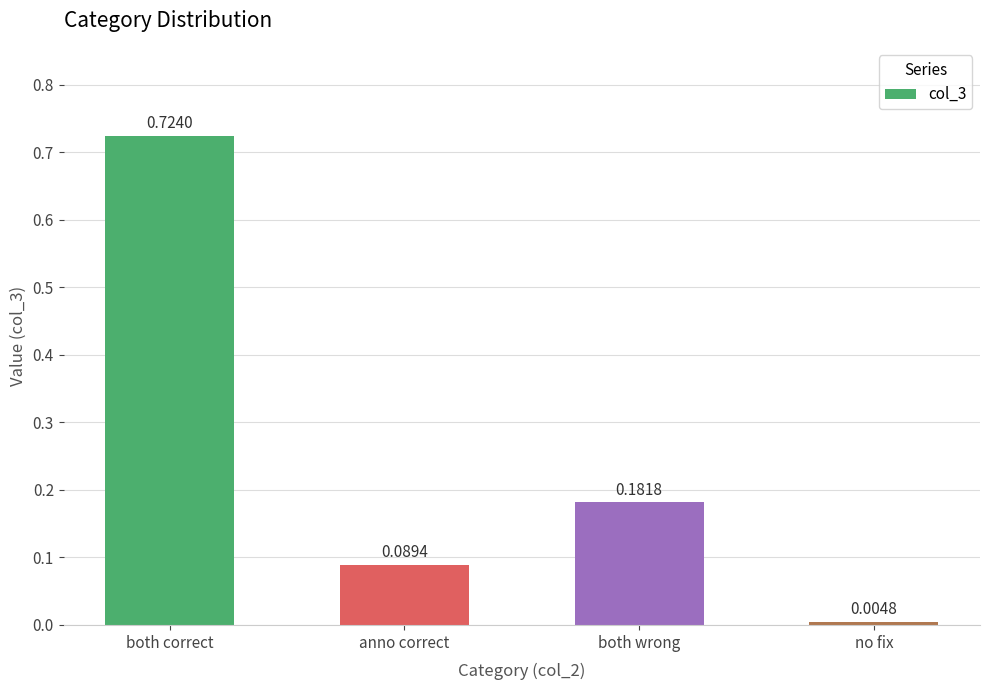

How many data points does each series have?

4